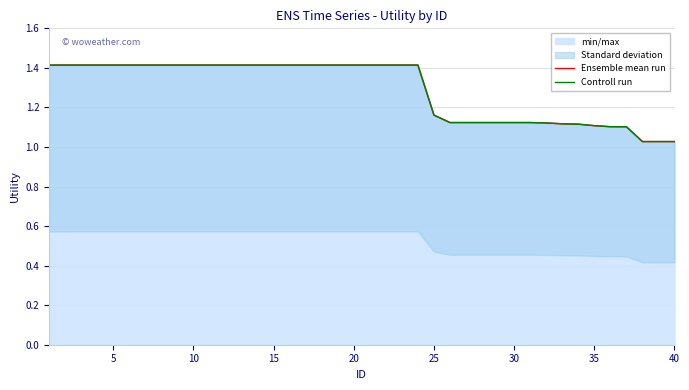

What is the highest value of the min/max series?

1.4